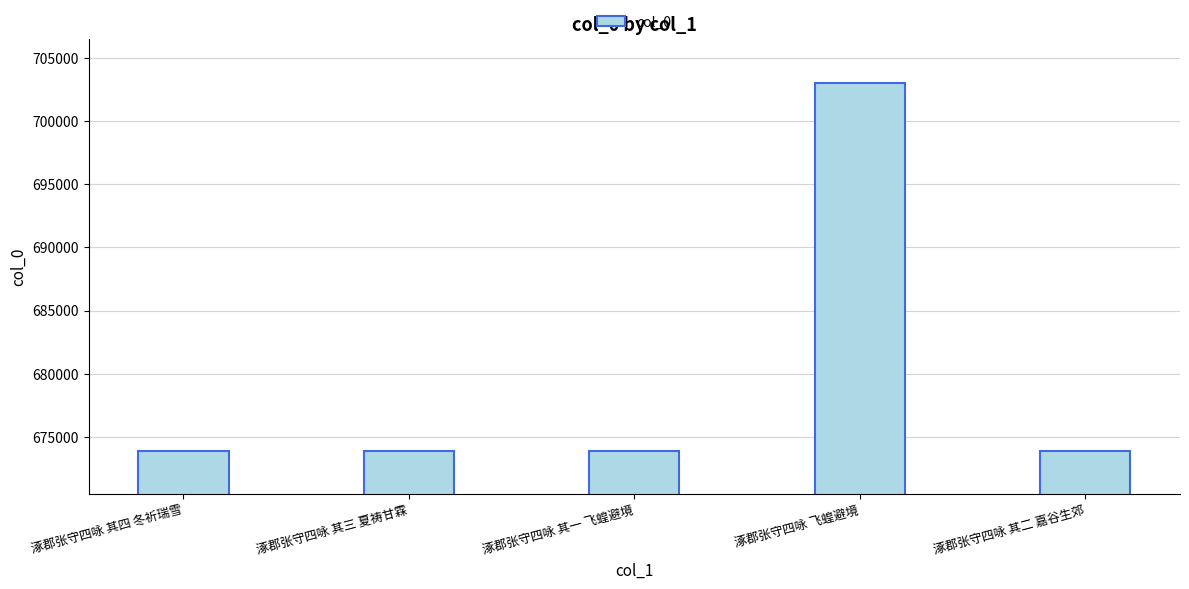

What is the label of the 1st bar from the left?

涿郡张守四咏 其四 冬祈瑞雪